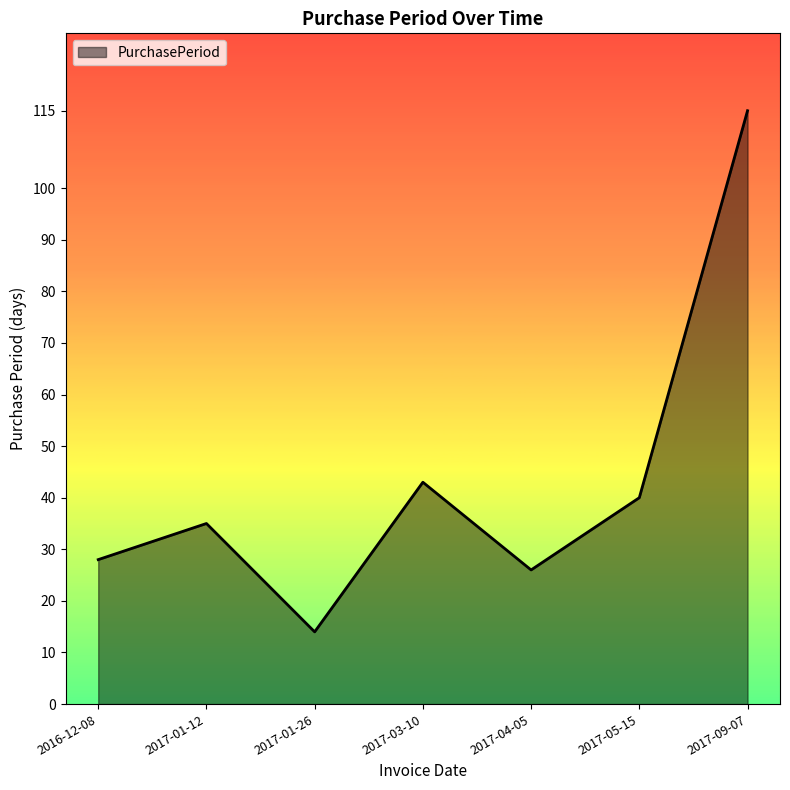

Which label corresponds to the smallest value in the chart?

2017-01-26